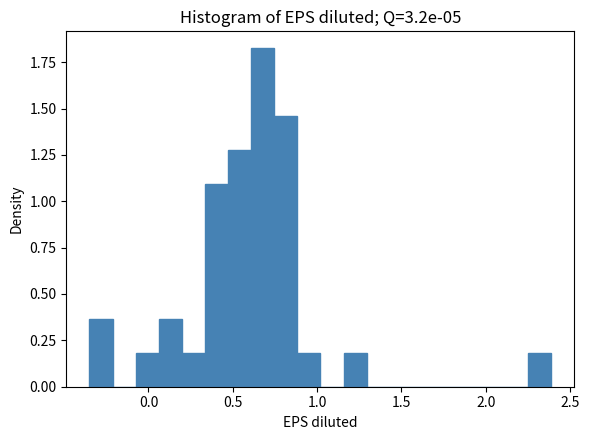

Read against the x-axis, roughly where is the centre of the tallest bar?

0.70